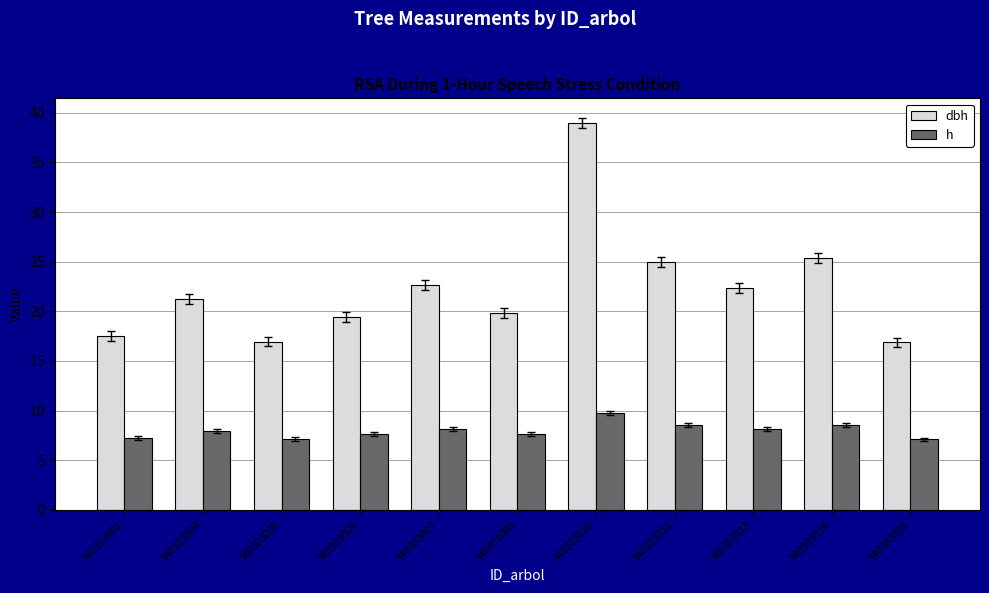

Which series has the largest total across all categories?

dbh